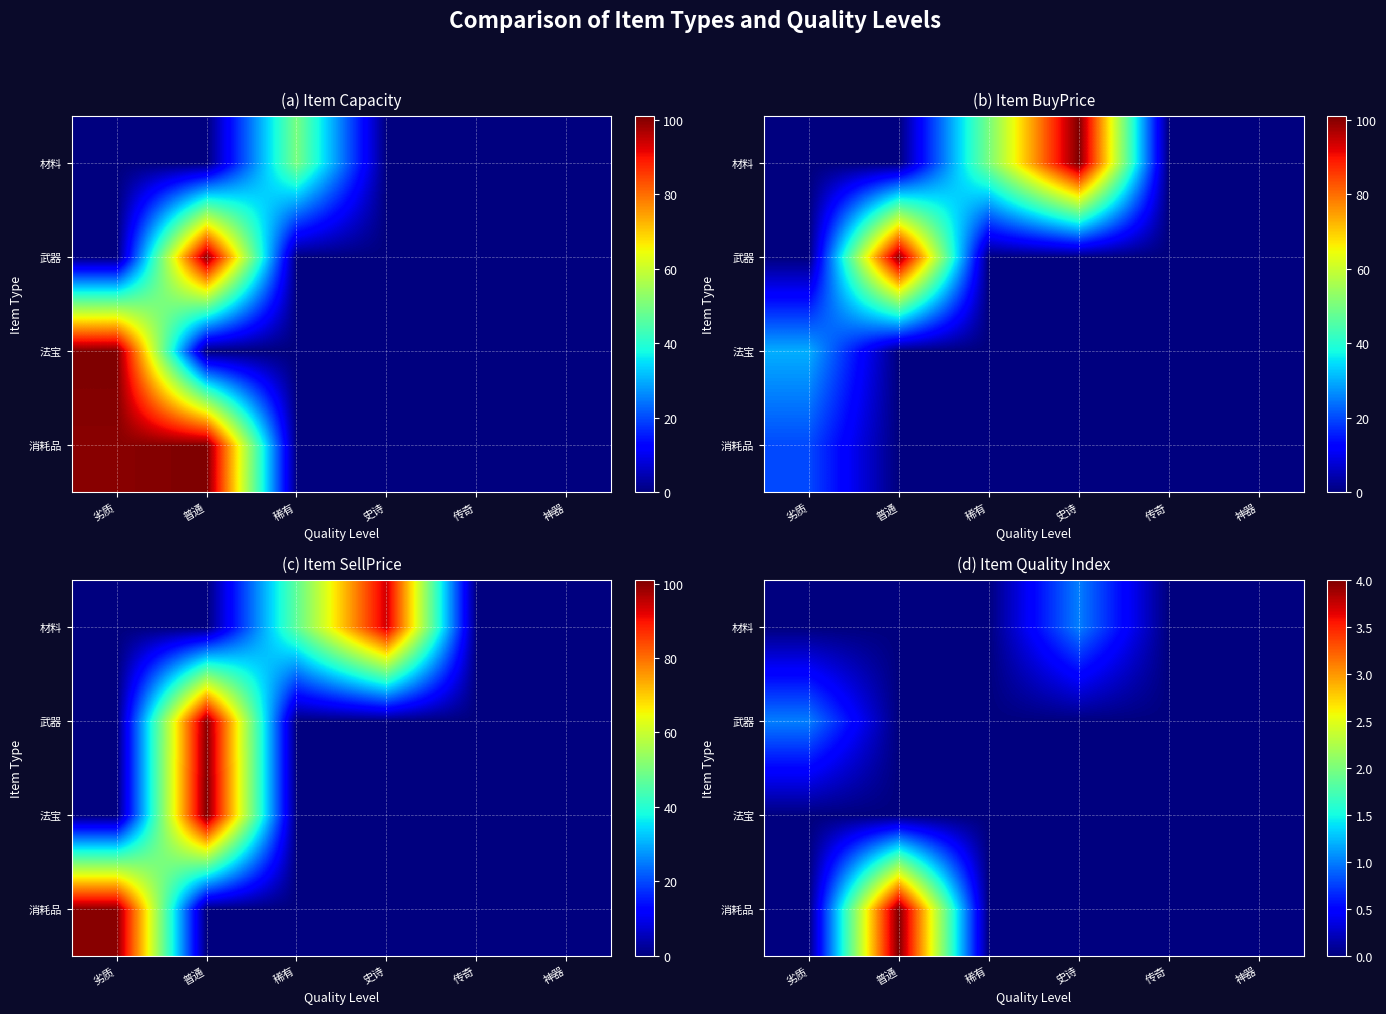

At how many categories does at least one series exceed 2?

1